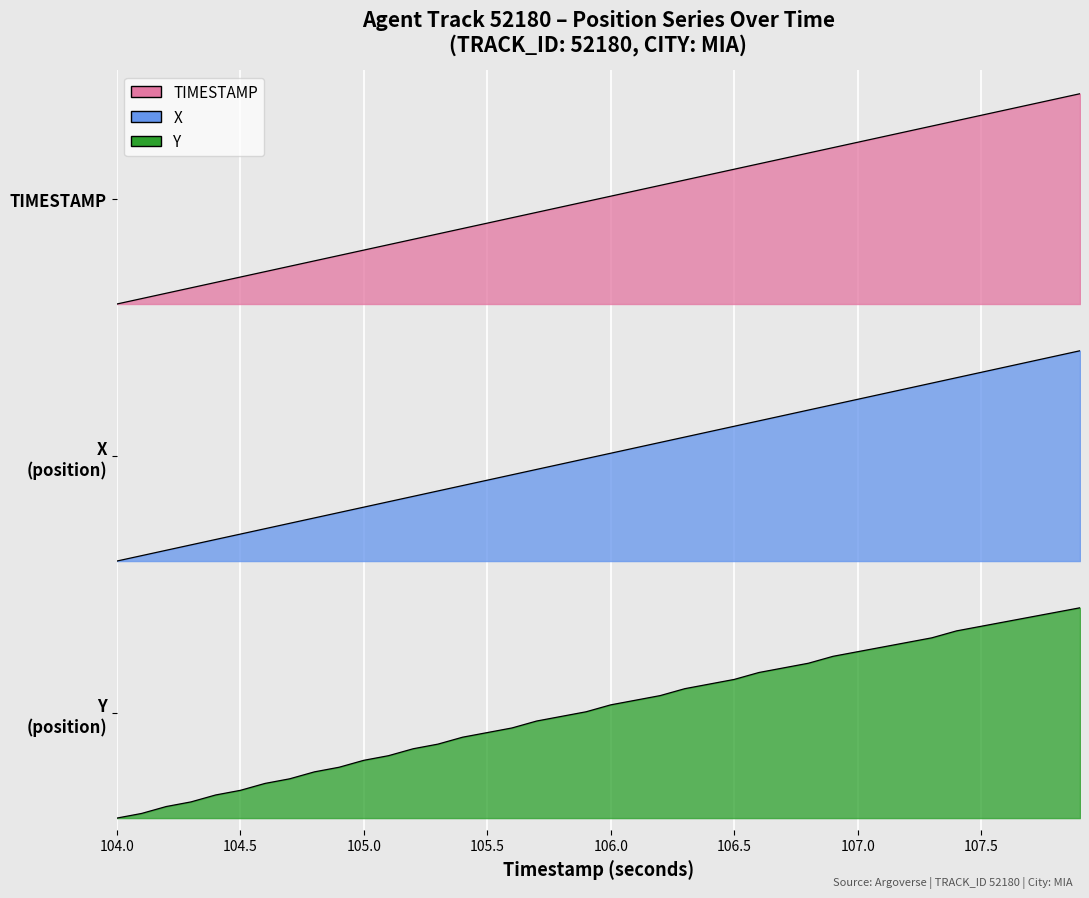

How many lines are shown in the chart?

3